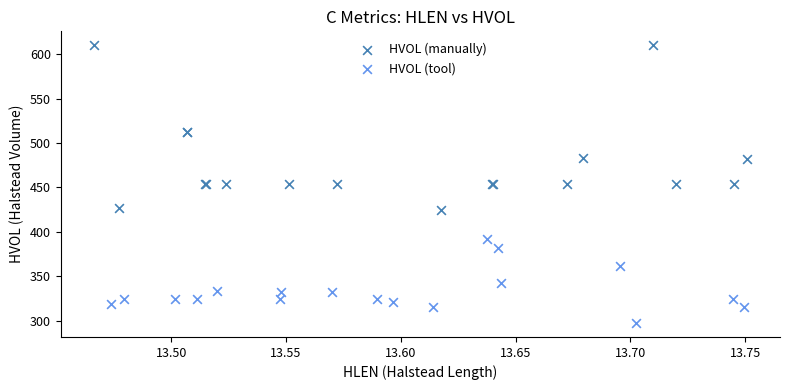

Which series has the widest spread of Y values?

HVOL (manually)